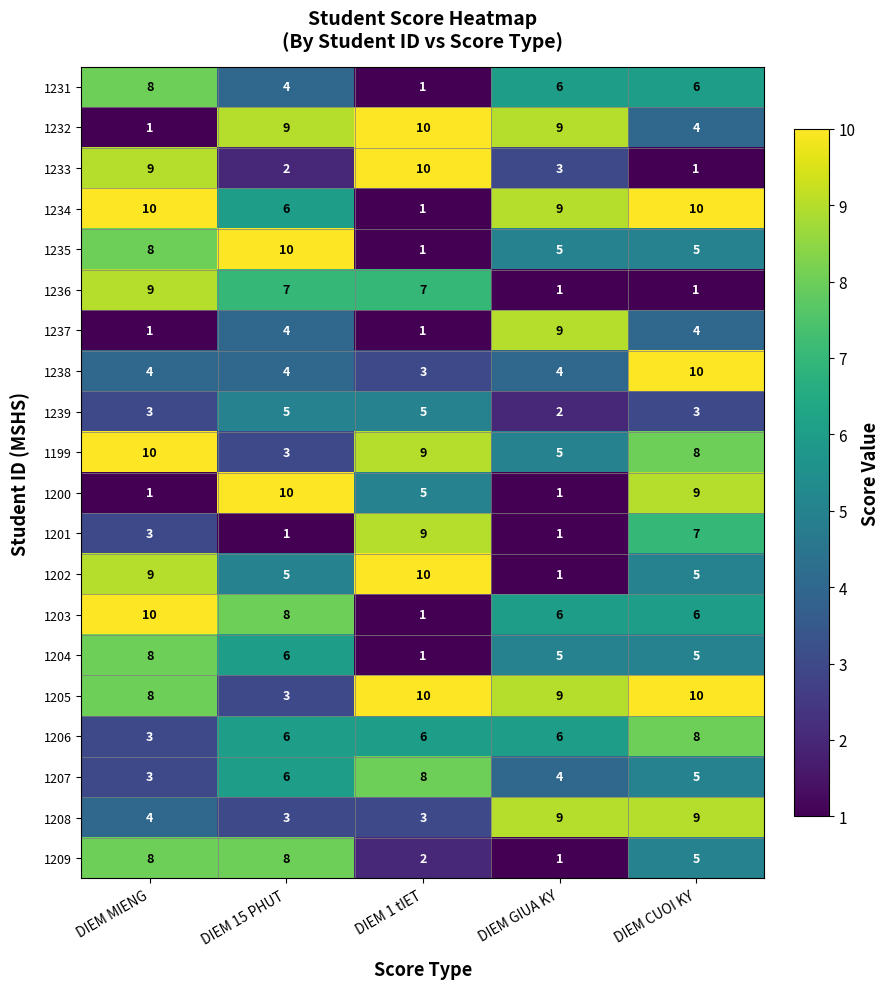

Which category has the highest value in the 1236 series?

DIEM MIENG